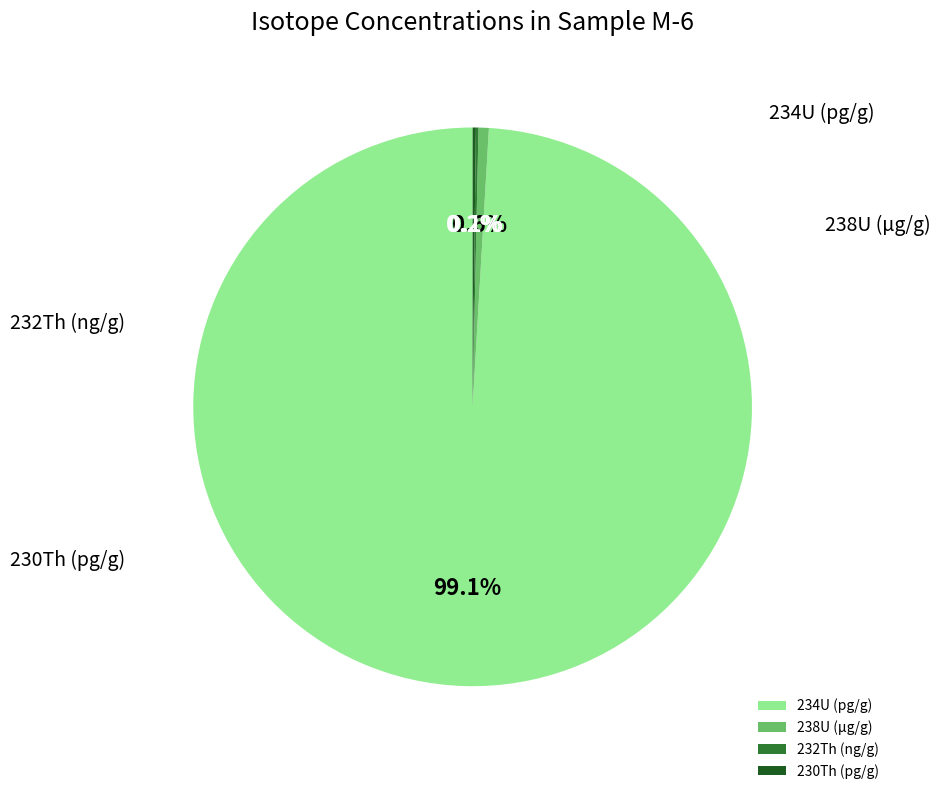

How many segments does this pie chart have?

4